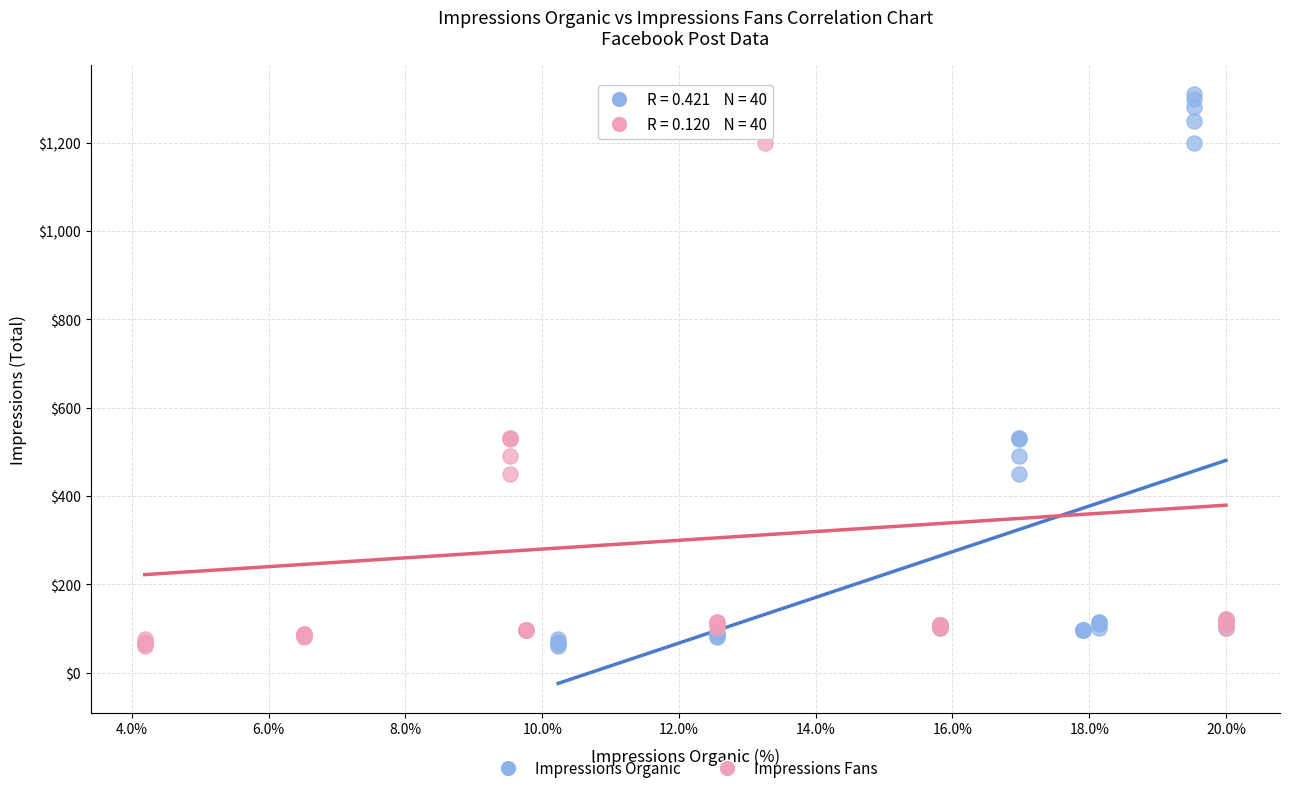

What are all the series names shown in the legend?

Impressions Organic, Impressions Fans